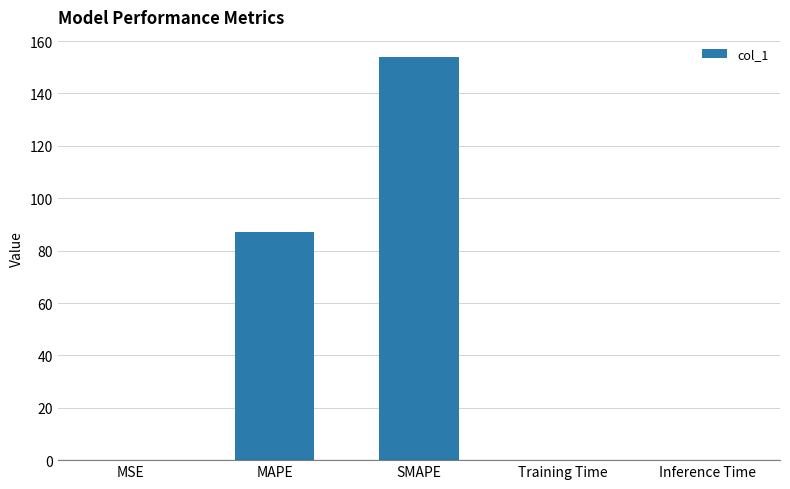

What is the sum of all values?

241.1